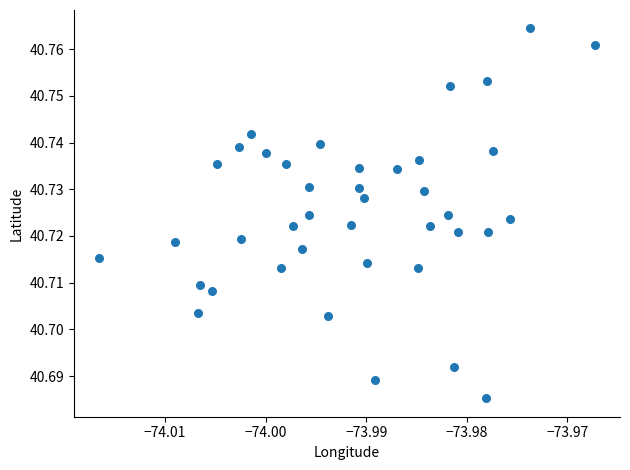

How many data points are displayed?

40